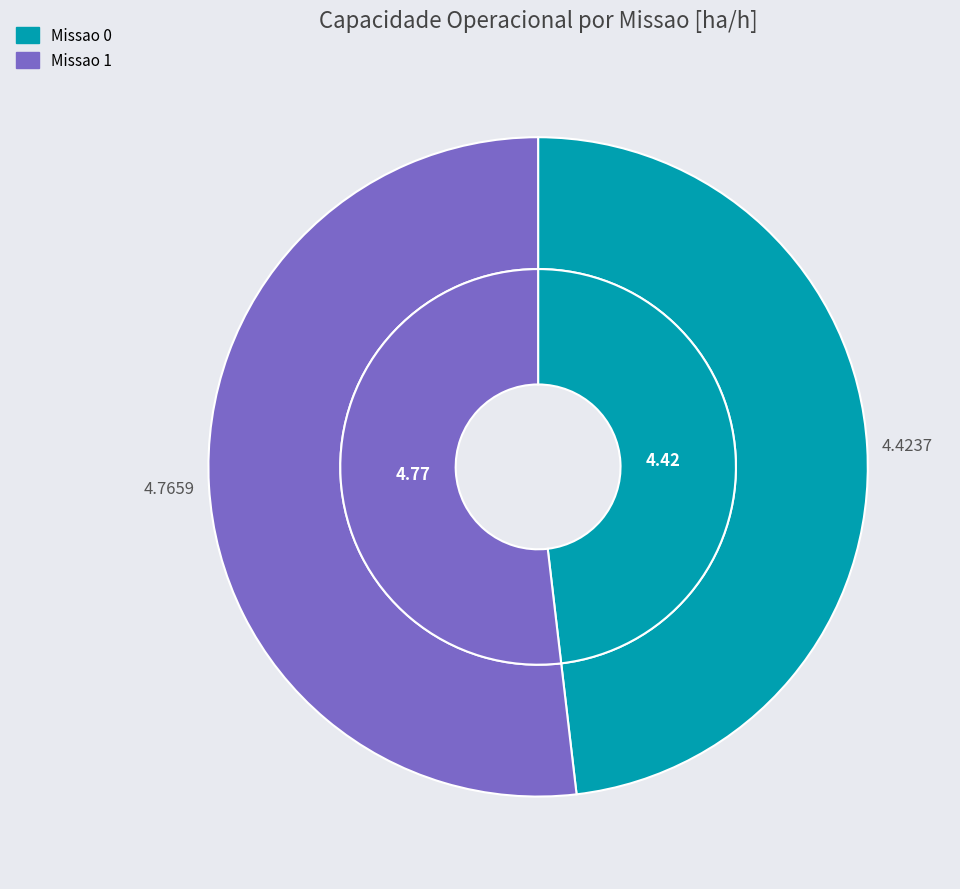

What is the smallest slice in the pie chart?

Missao 0